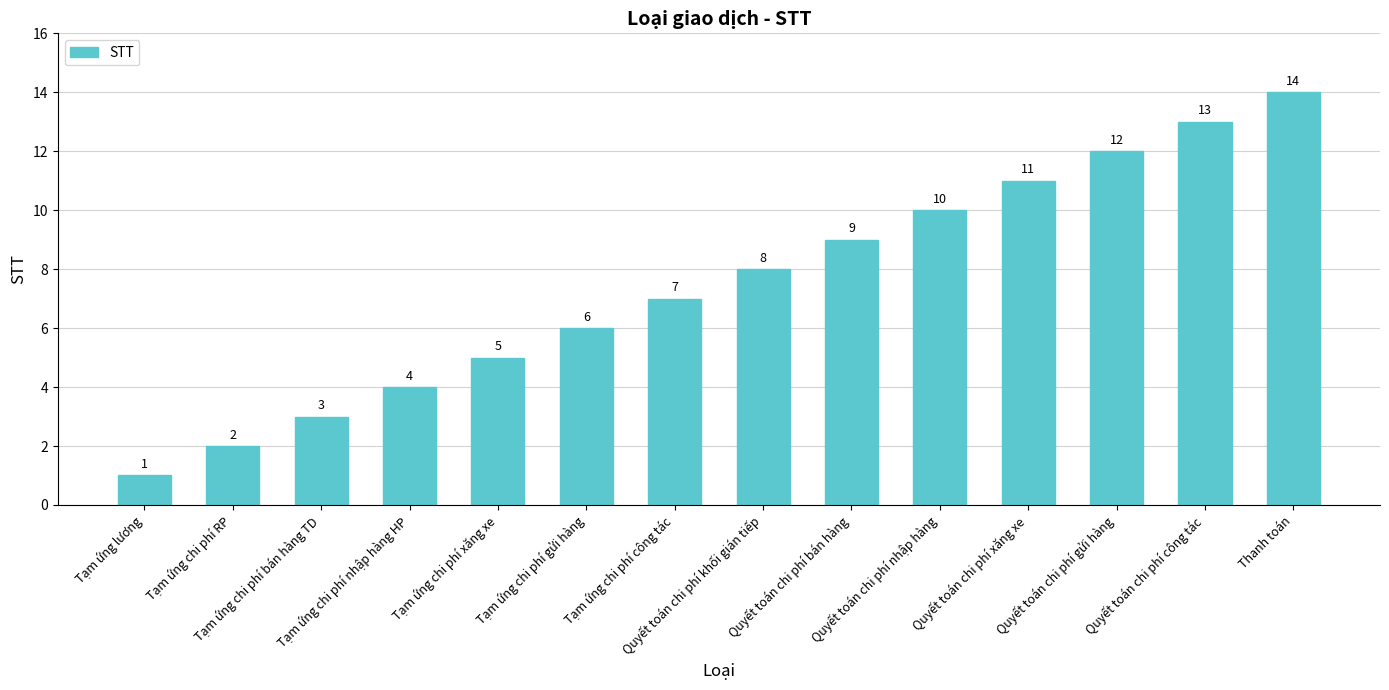

Rank the categories by value from highest to lowest.

Thanh toán, Quyết toán chi phí công tác, Quyết toán chi phí gửi hàng, Quyết toán chi phí xăng xe, Quyết toán chi phí nhập hàng, Quyết toán chi phí bán hàng, Quyết toán chi phí khối gián tiếp, Tạm ứng chi phí công tác, Tạm ứng chi phí gửi hàng, Tạm ứng chi phí xăng xe, Tạm ứng chi phí nhập hàng HP, Tạm ứng chi phí bán hàng TD, Tạm ứng chi phí RP, Tạm ứng lương